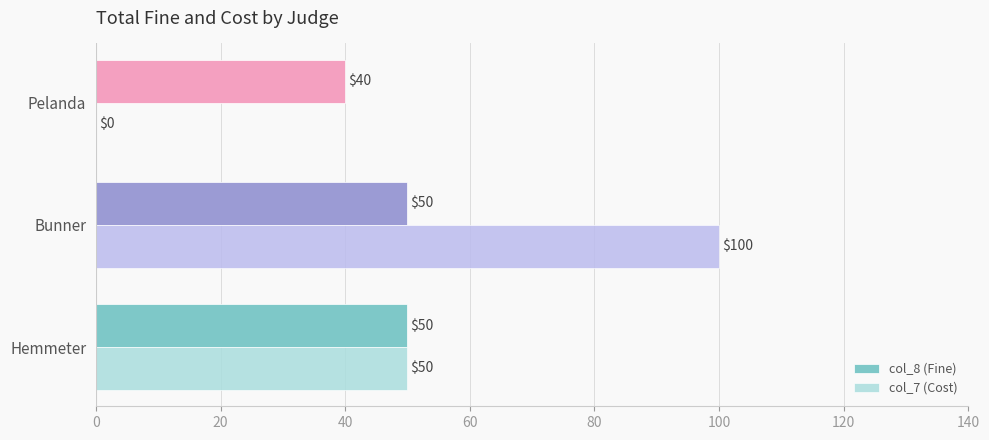

The value of col_7 (Cost) at Hemmeter is 50. True or false?

True